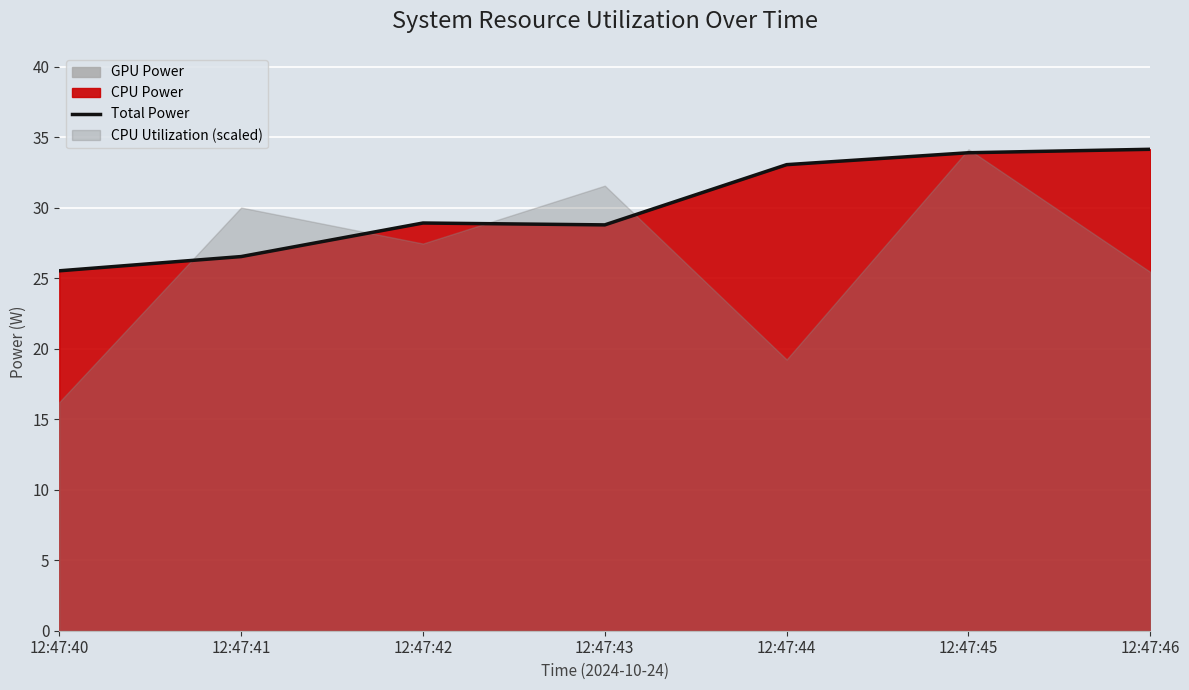

What is the maximum value shown in the chart?

34.2